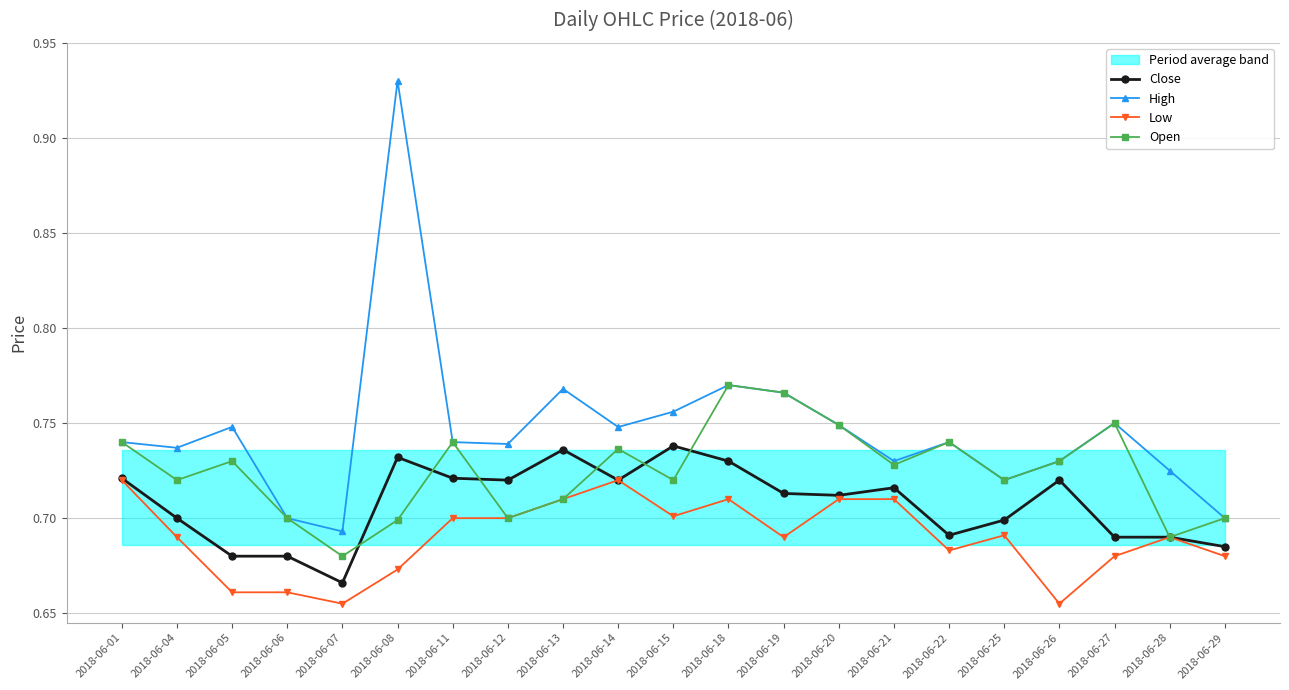

In Low, how many points are higher than both neighbors (excluding endpoints)?

4